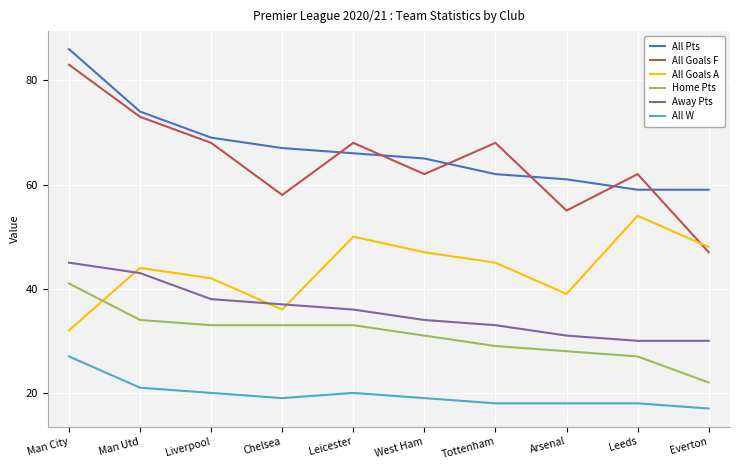

At which label does All W reach its minimum?

Everton